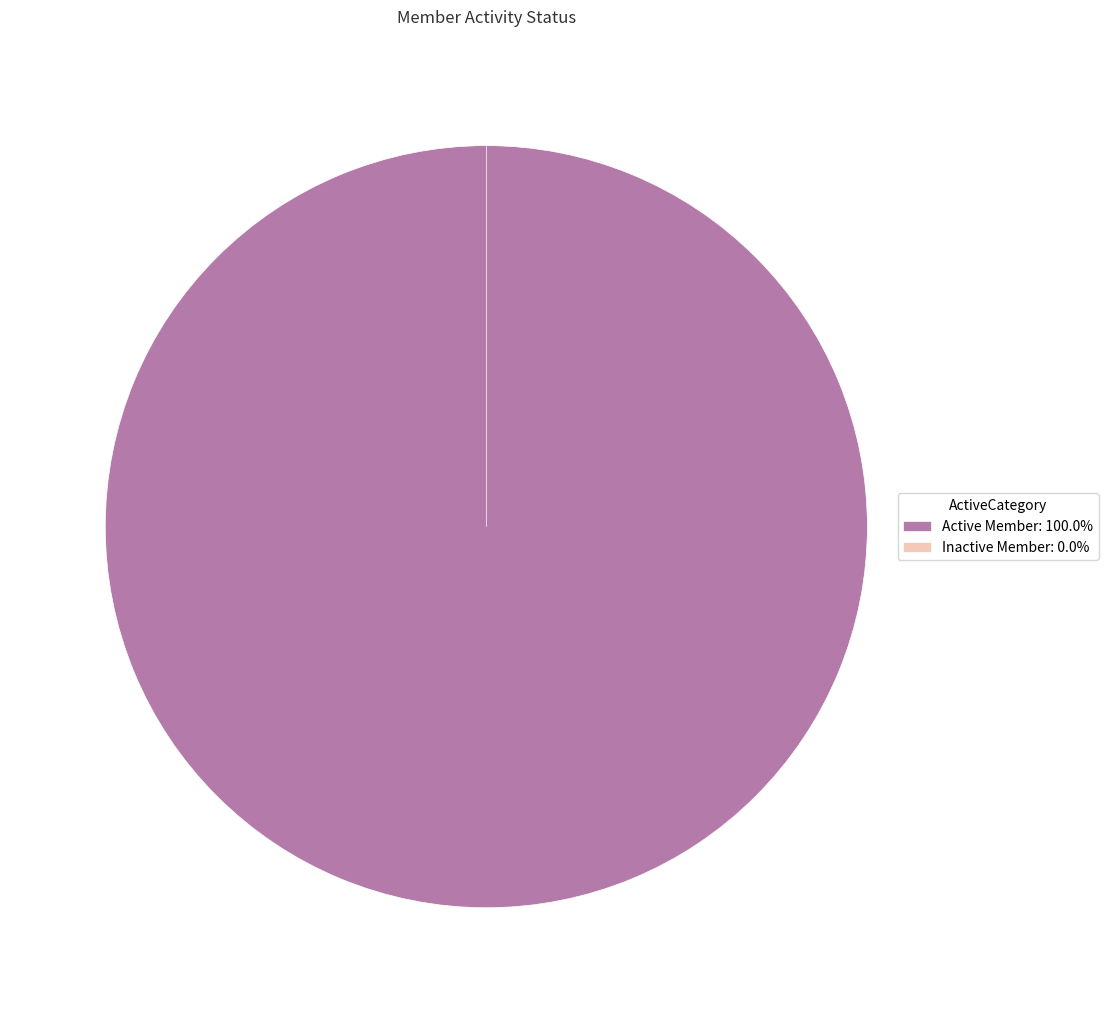

To the nearest percent, what is the difference between the Inactive Member and Active Member slice percentages?

100%